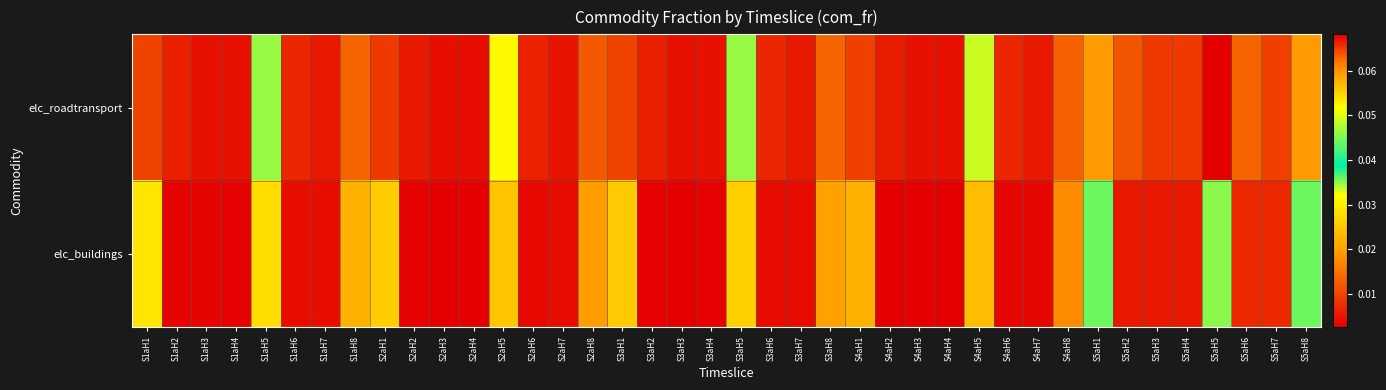

At which category is the sum across all series the highest?

S5aH5